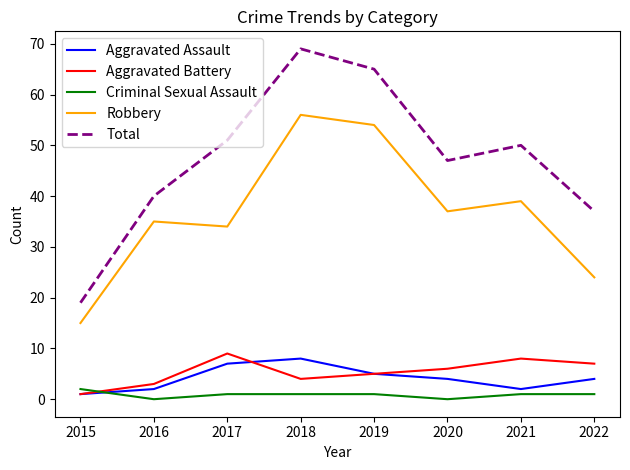

At which category is the sum across all series the highest?

2018